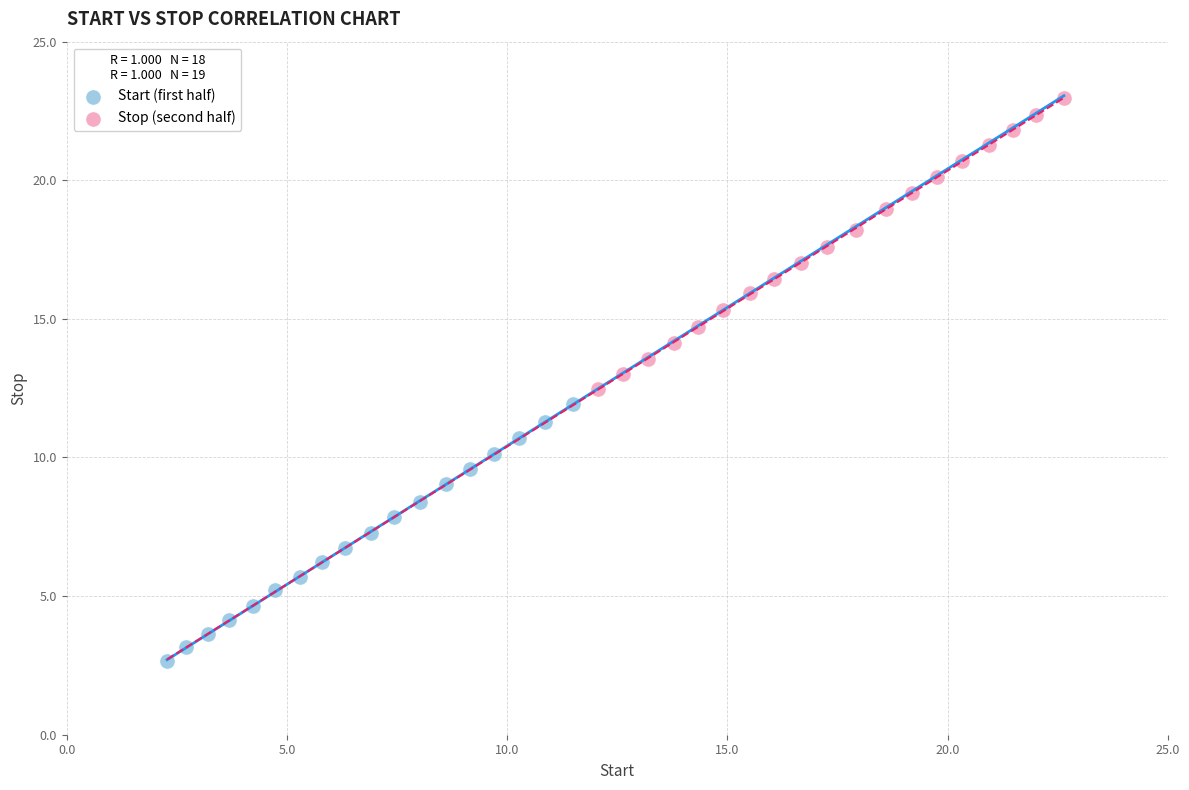

Which series reaches the minimum Y coordinate?

Start (first half)